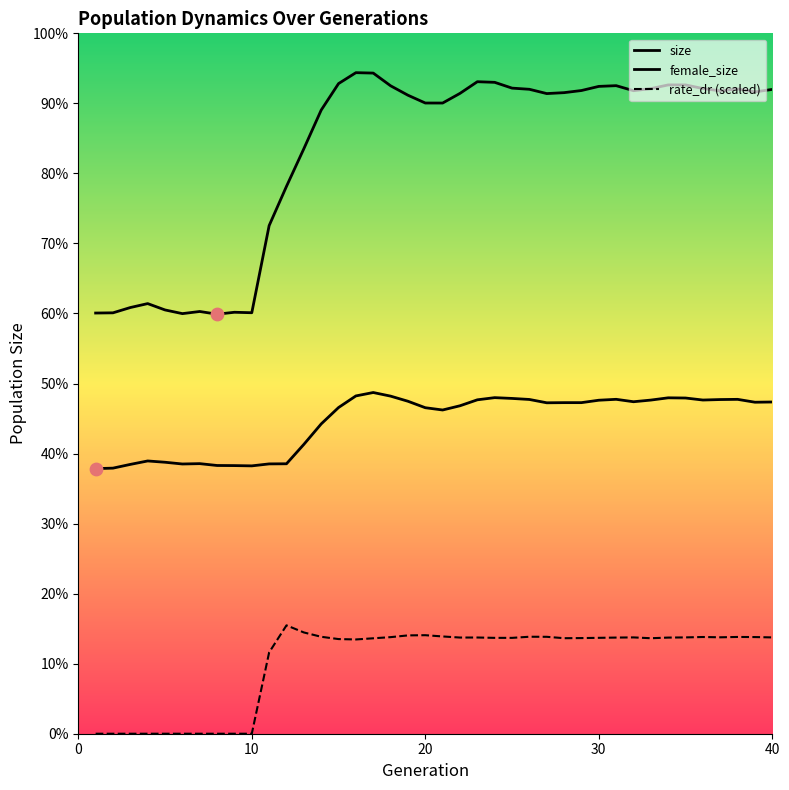

Which series reaches the minimum Y coordinate?

rate_dr (scaled)